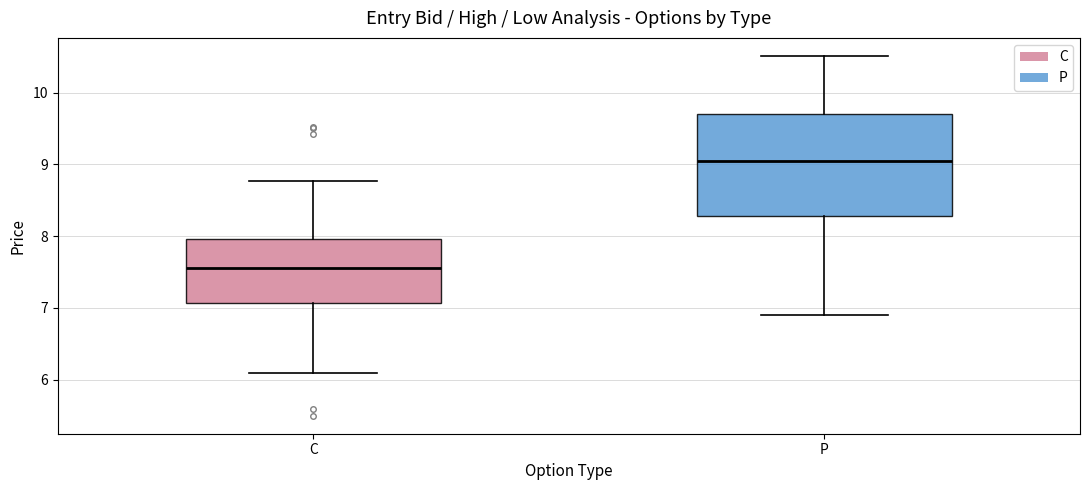

Comparing the boxes themselves (not the whiskers), which one is the tallest?

P